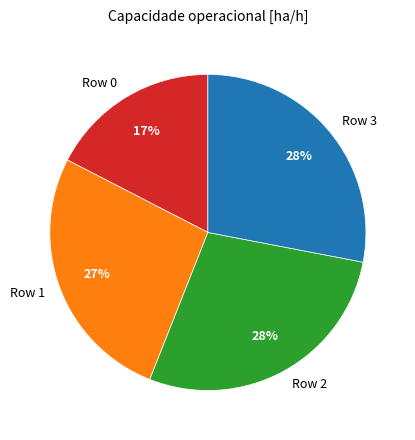

What percentage is the Row 3 slice, to the nearest percent?

28%